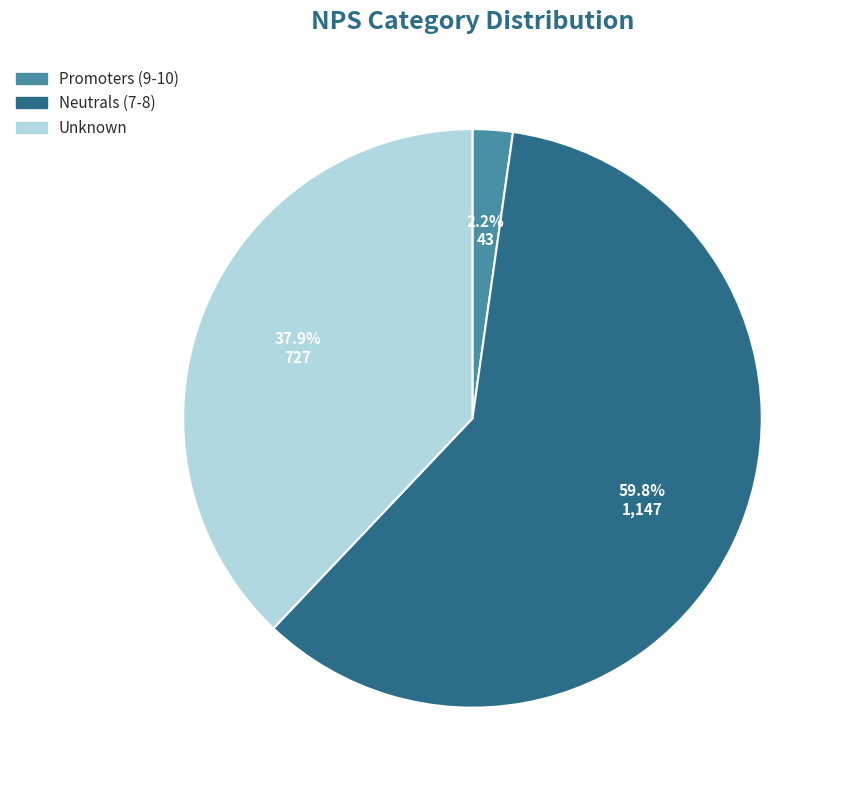

Rank the categories by value from lowest to highest.

Promoters (9-10), Unknown, Neutrals (7-8)